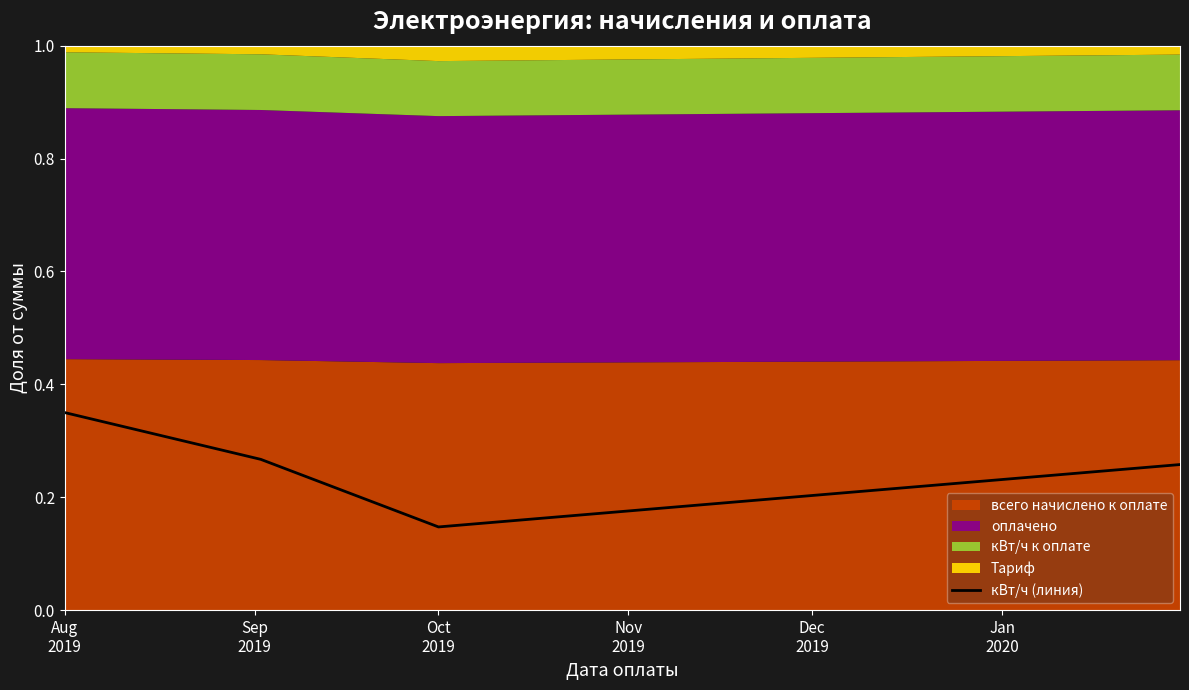

Which category has the lowest value across all series?

Oct
2019